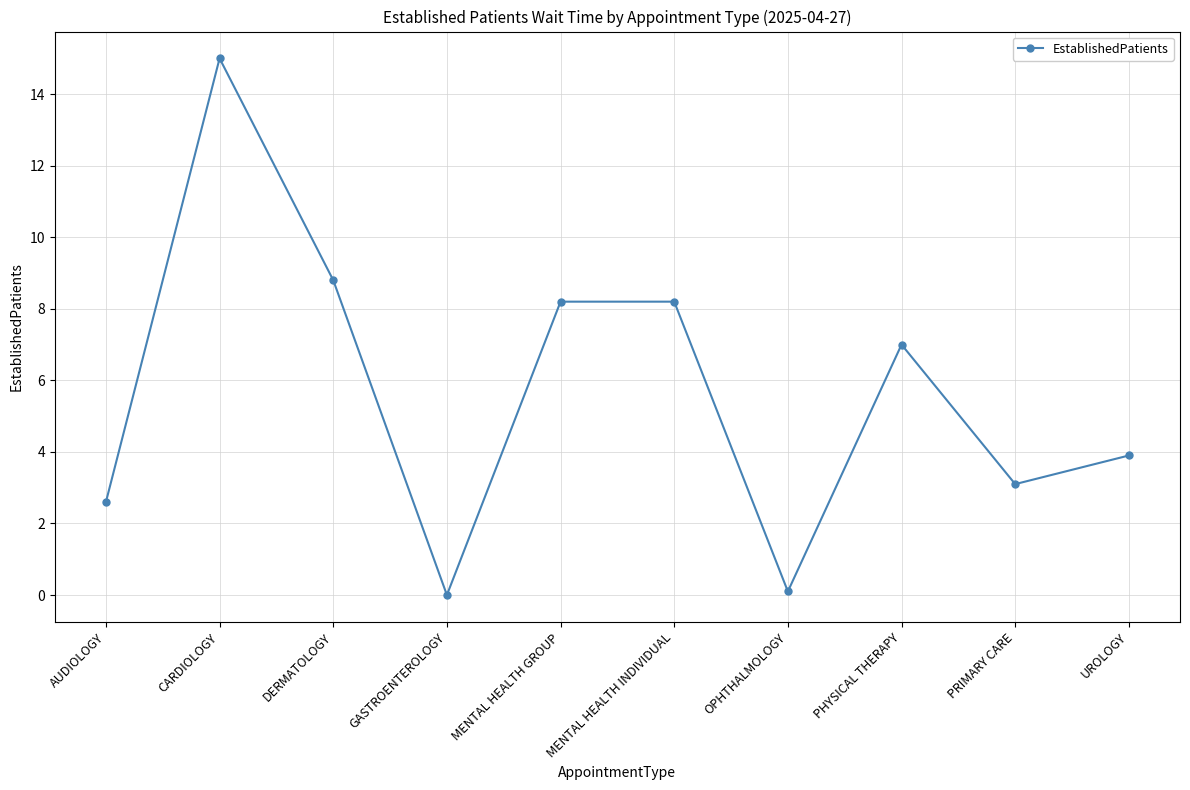

At which label does the data first exceed 7?

CARDIOLOGY